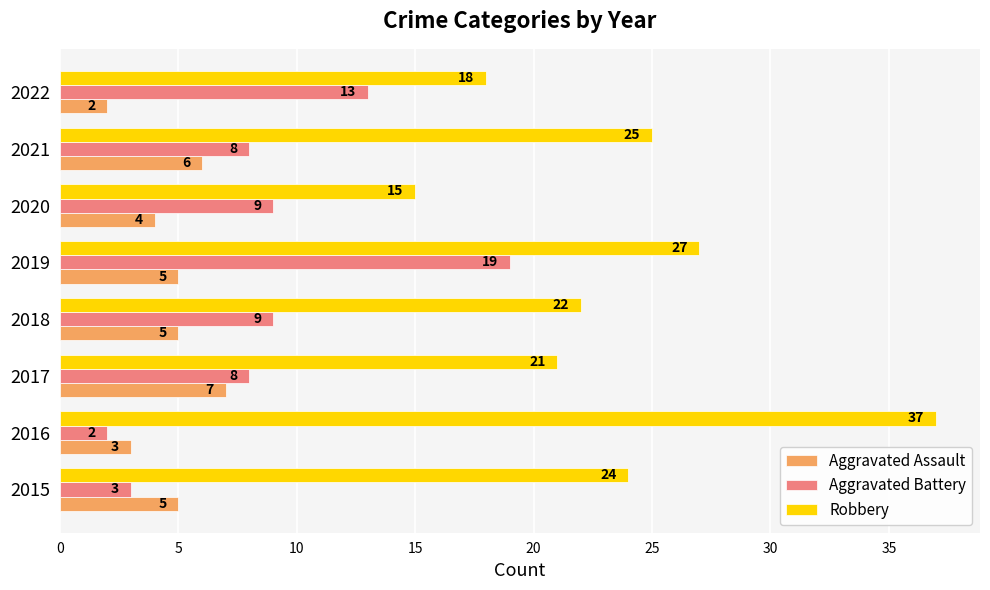

Count the number of data series in this chart.

3